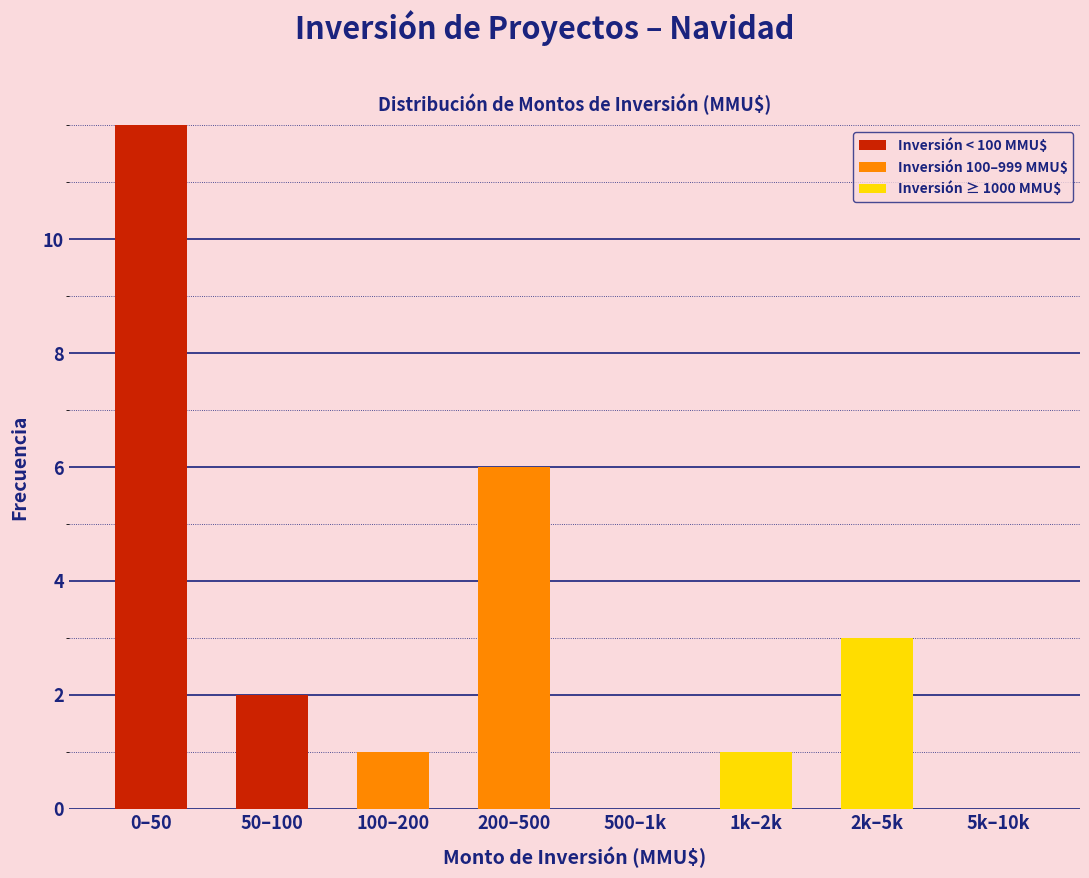

Reading left to right, transcribe the values for Inversión < 100 MMU$.

0–50=12	50–100=2	100–200=0	200–500=0	500–1k=0	1k–2k=0	2k–5k=0	5k–10k=0